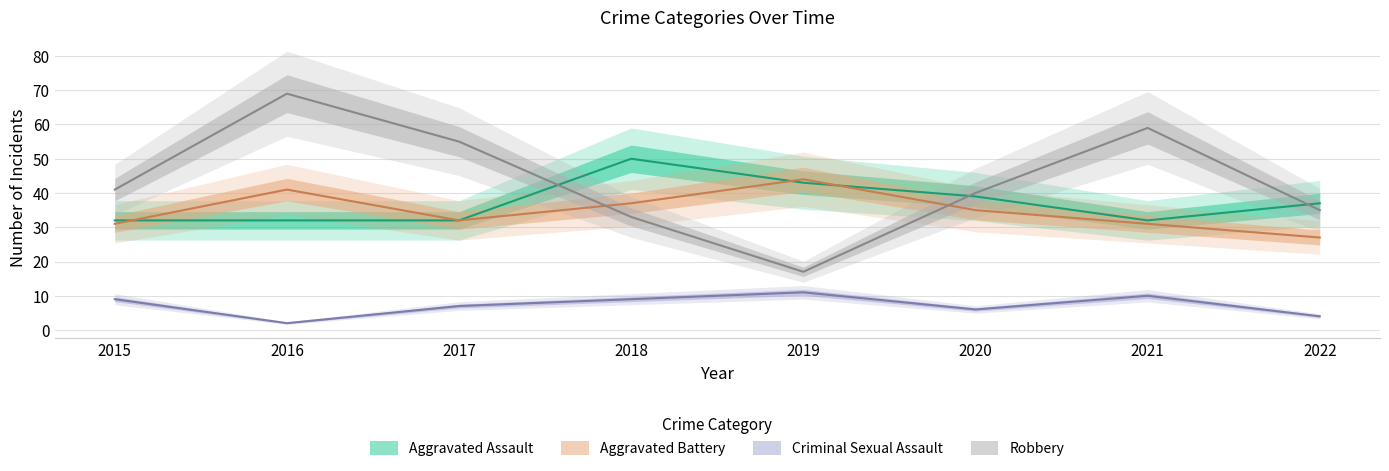

What is the value of the Robbery point at the 7th from the left?

59